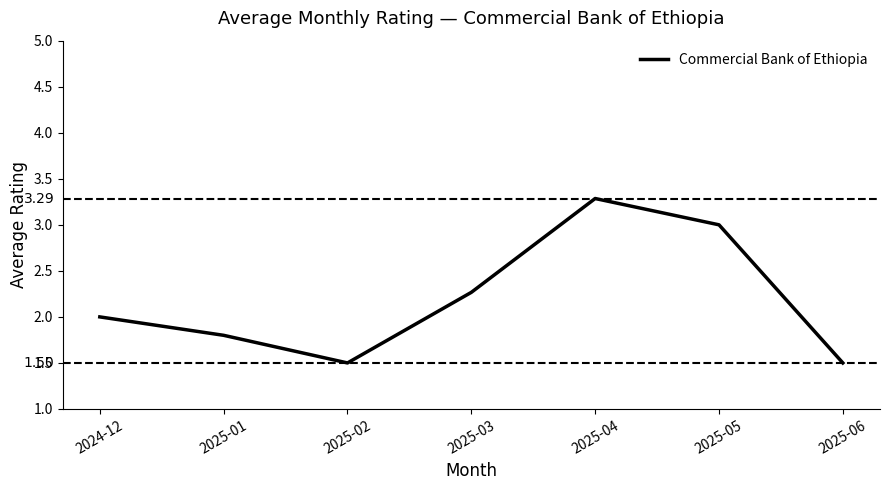

Approximately how many times larger is the value at 2025-06 compared to 2025-05?

0.5